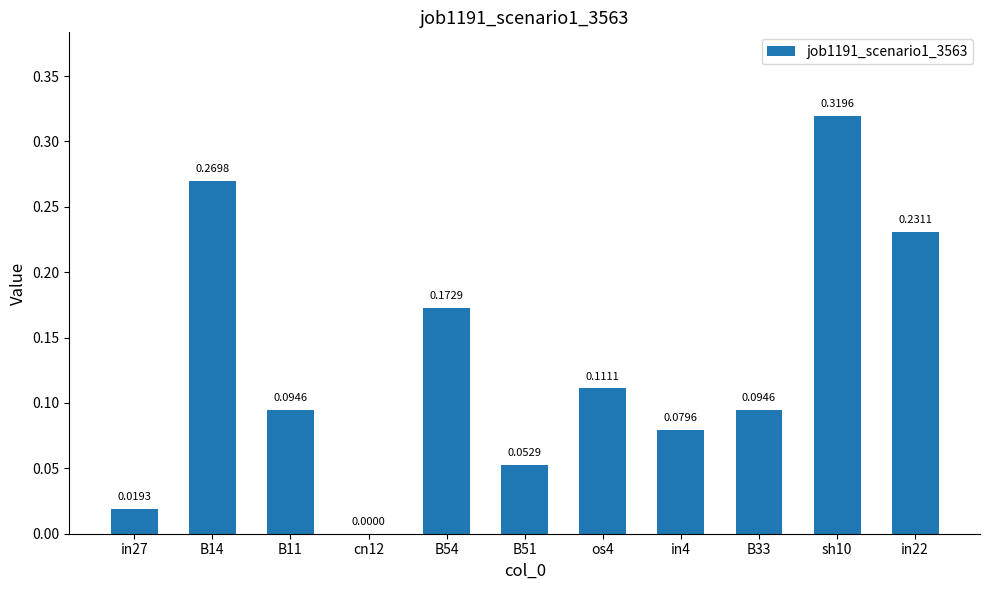

Is it true that the value at B11 is 0.0?

False